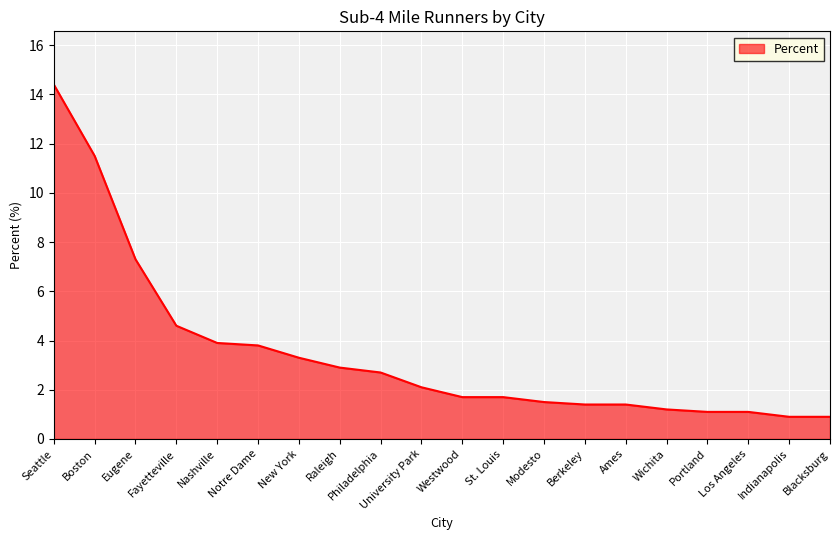

The value at New York is 3.3. True or false?

True